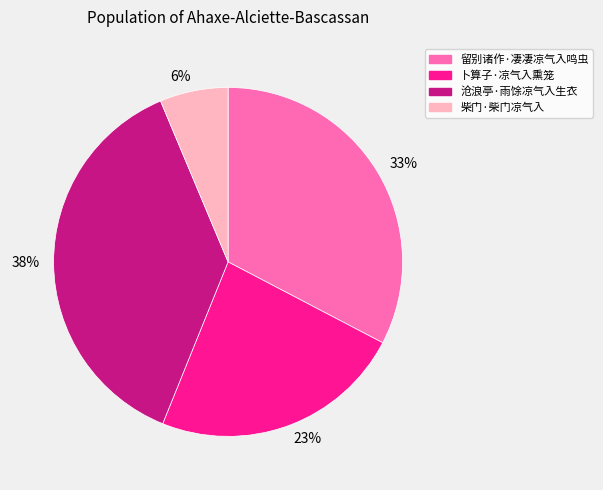

Which slice is the smallest?

柴门·柴门凉气入